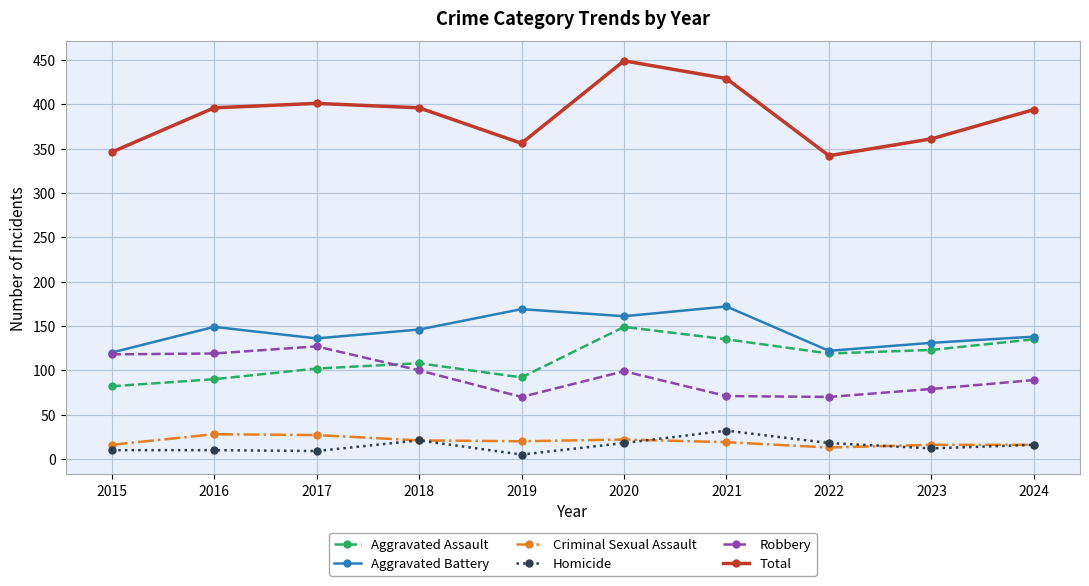

What is the difference between the Criminal Sexual Assault values at 2018 and 2017?

6